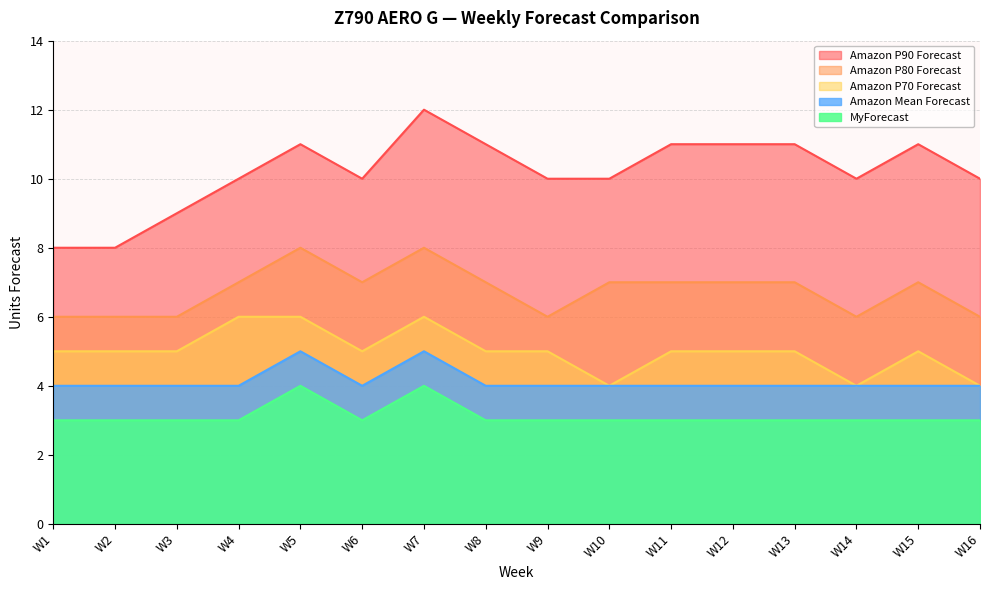

What is the total value across all series at W6?

29